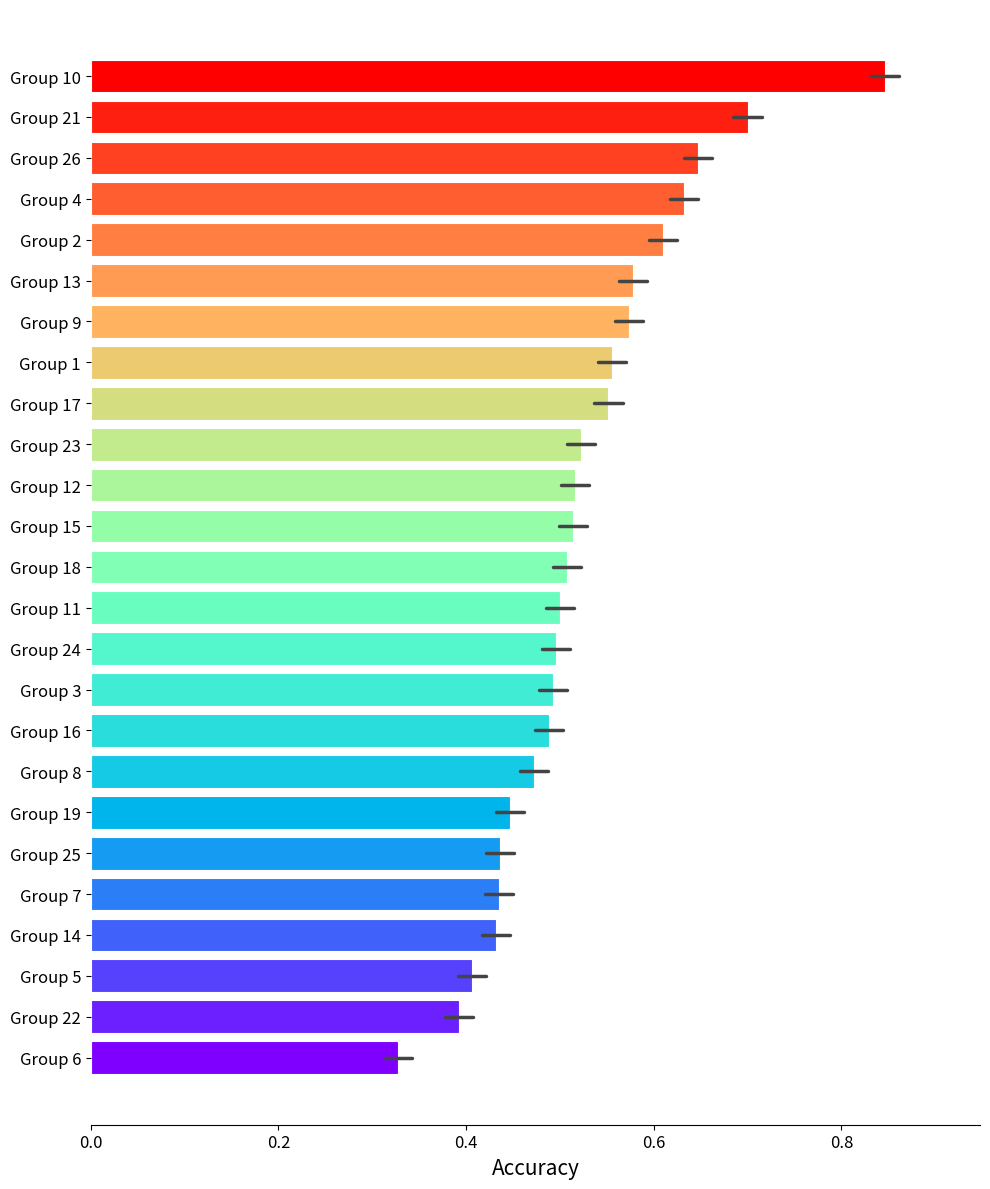

The value at Group 7 is 0.4. True or false?

True